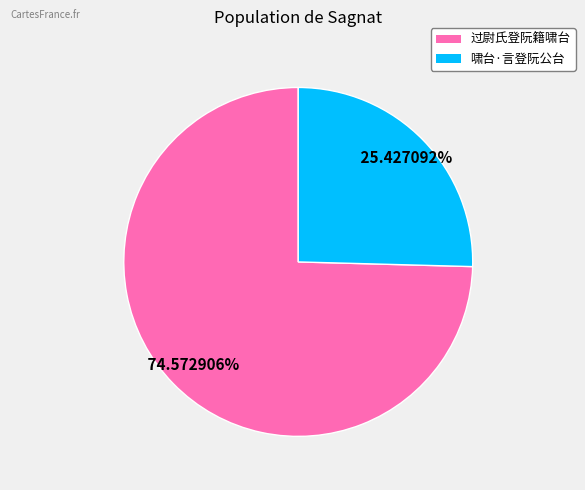

What is the smallest slice in the pie chart?

啸台·言登阮公台